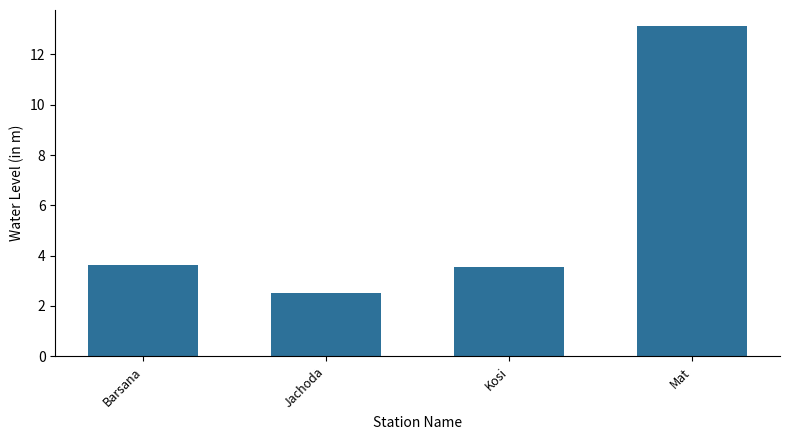

Approximately how many times larger is the value at Kosi compared to Barsana?

1.0